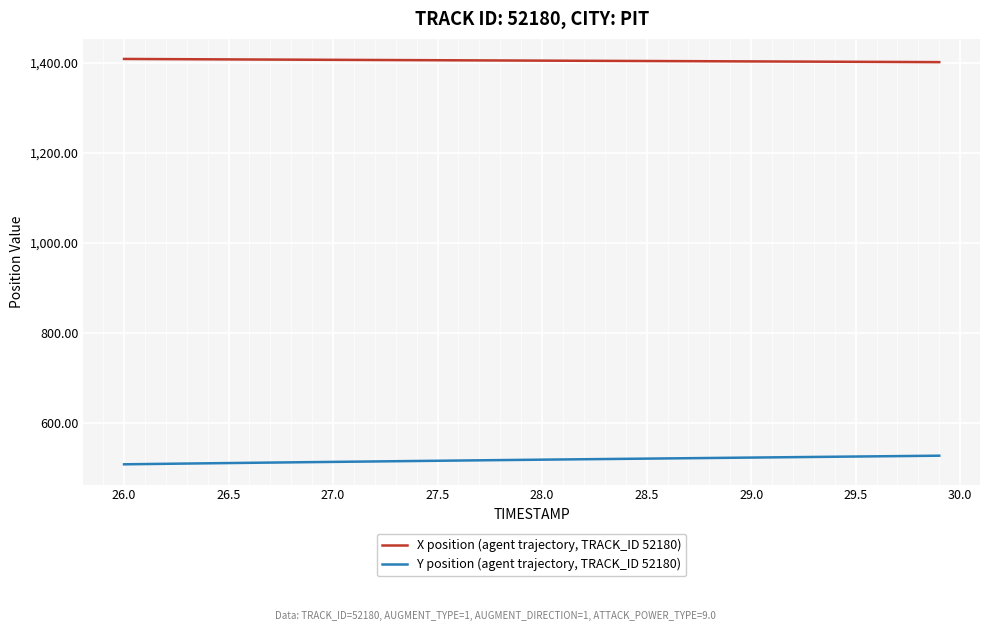

Which series has the largest total across all categories?

X position (agent trajectory, TRACK_ID 52180)